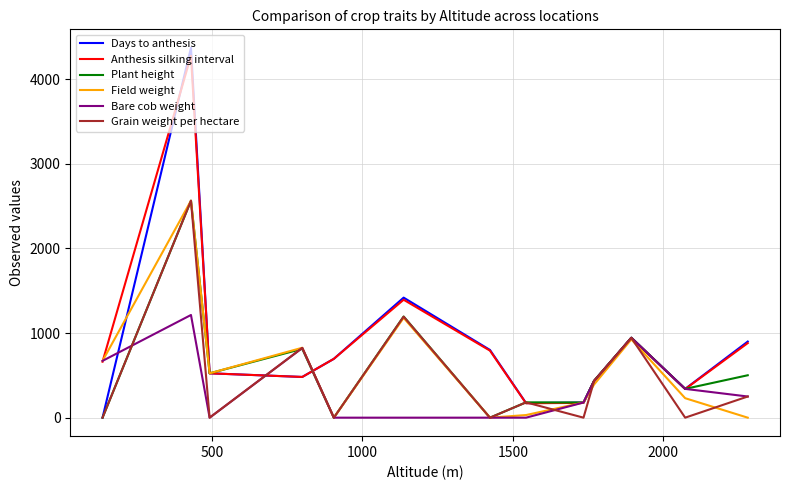

What is the highest value of the Bare cob weight series?

1213